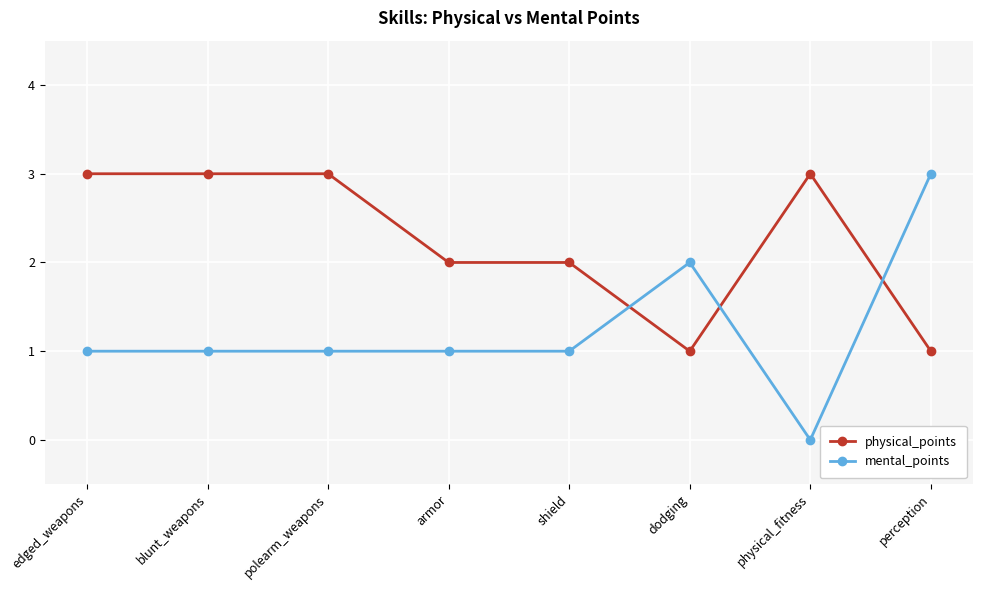

Is the value of physical_points at armor greater than the value of mental_points at armor?

Yes